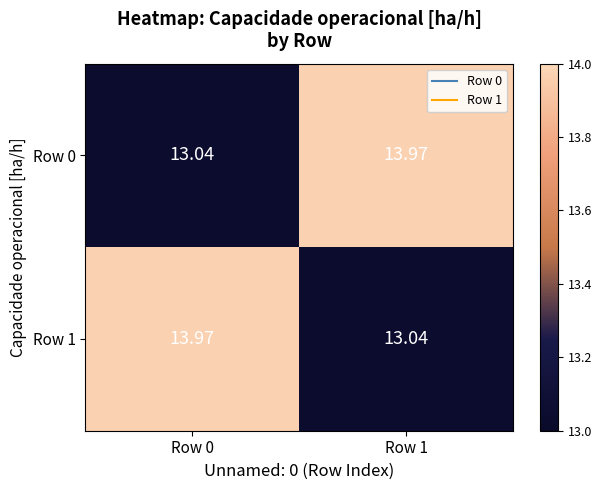

Reading left to right, list all the values displayed in this chart.

Row 0: Row 0=13.0	Row 1=14.0
Row 1: Row 0=14.0	Row 1=13.0